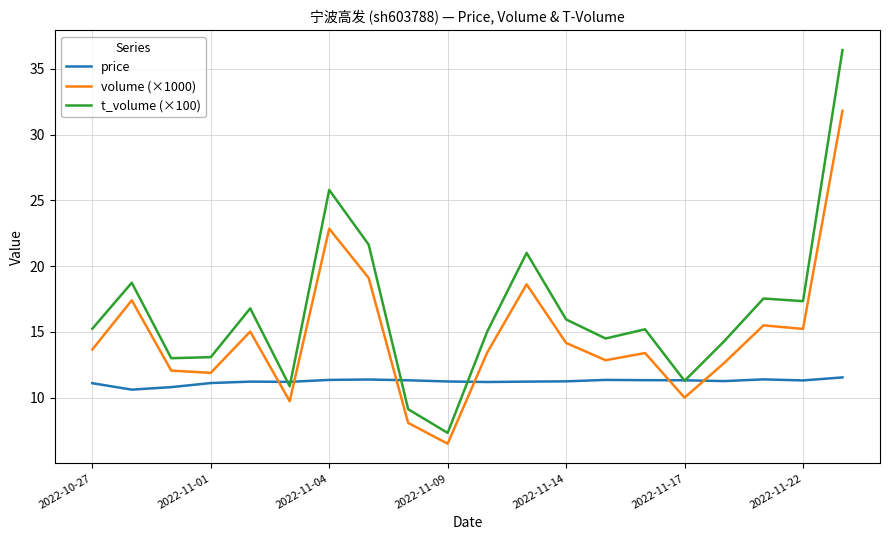

True or false: t_volume (×100) and volume (×1000) intersect in this chart.

False